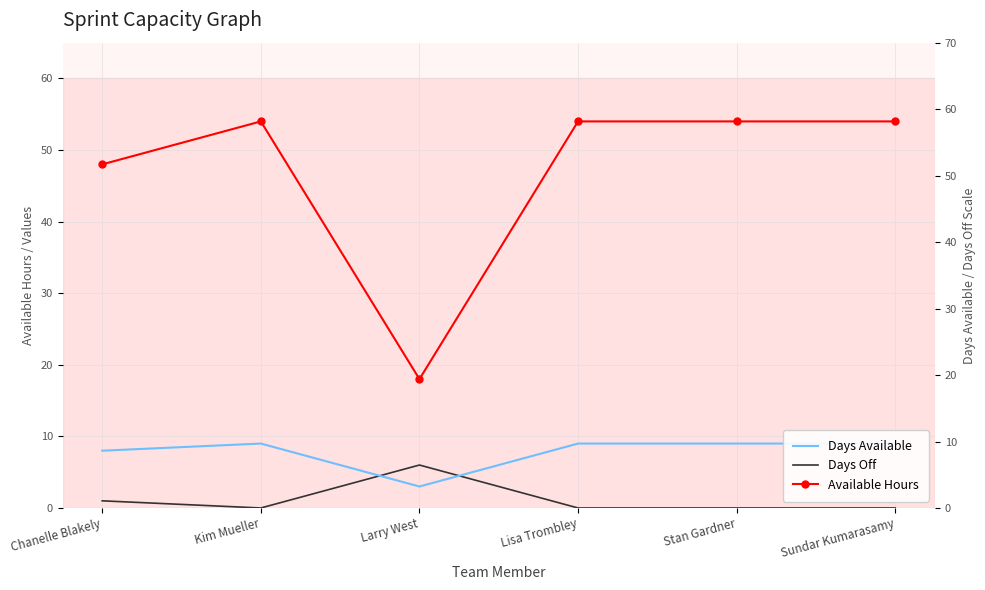

At which category does Days Off reach its first local peak?

Larry West